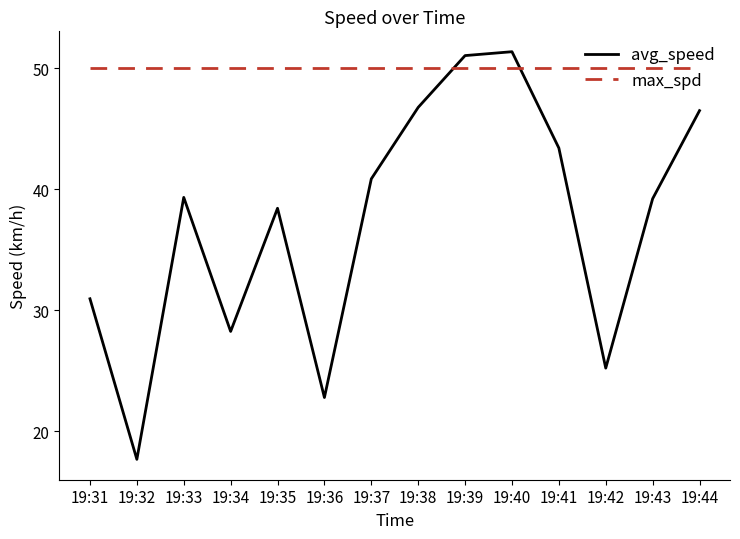

True or false: max_spd has a value of 50.0 at 19:36.

True